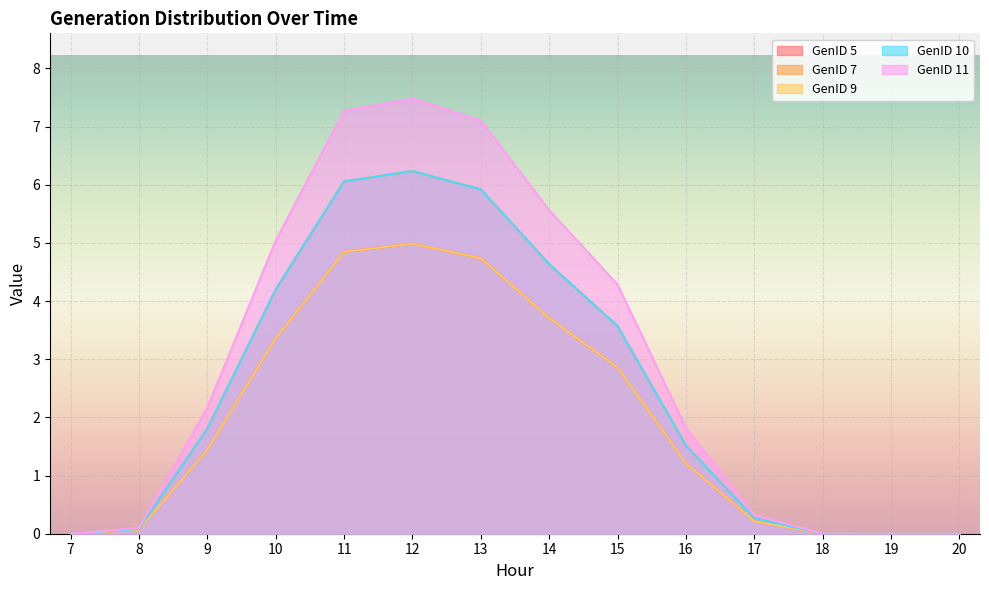

How many values in the GenID 10 series are below 1?

6